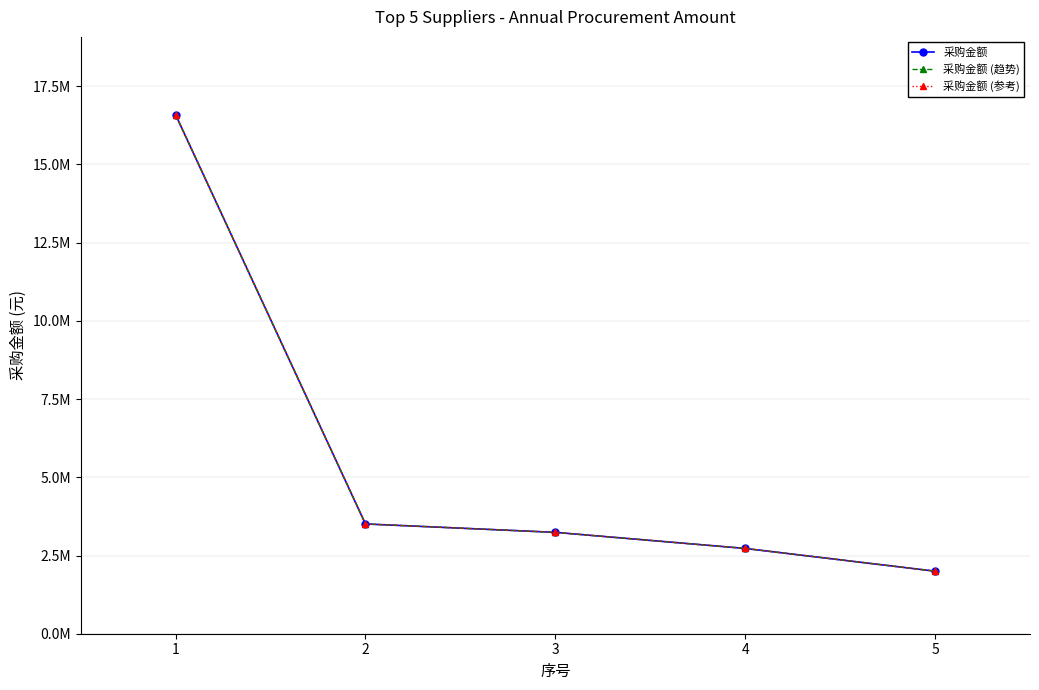

Does the chart have visible grid lines?

Yes